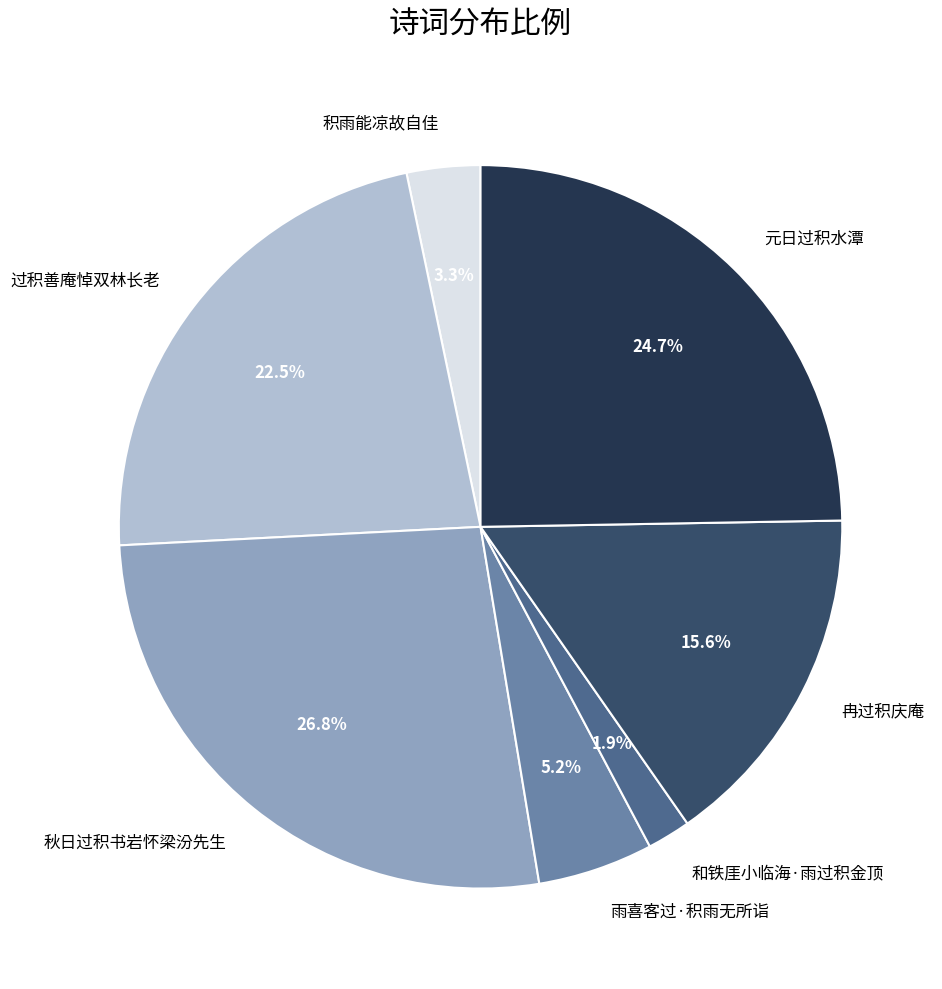

Approximately how many times larger is the value at 积雨能凉故自佳 compared to 元日过积水潭?

0.1